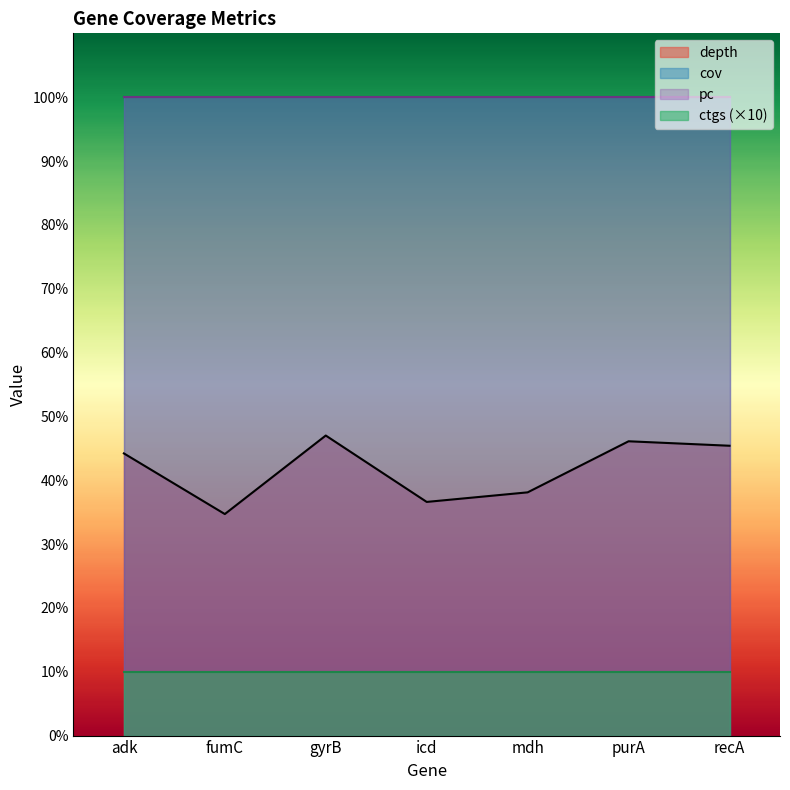

What position from the left is recA?

7